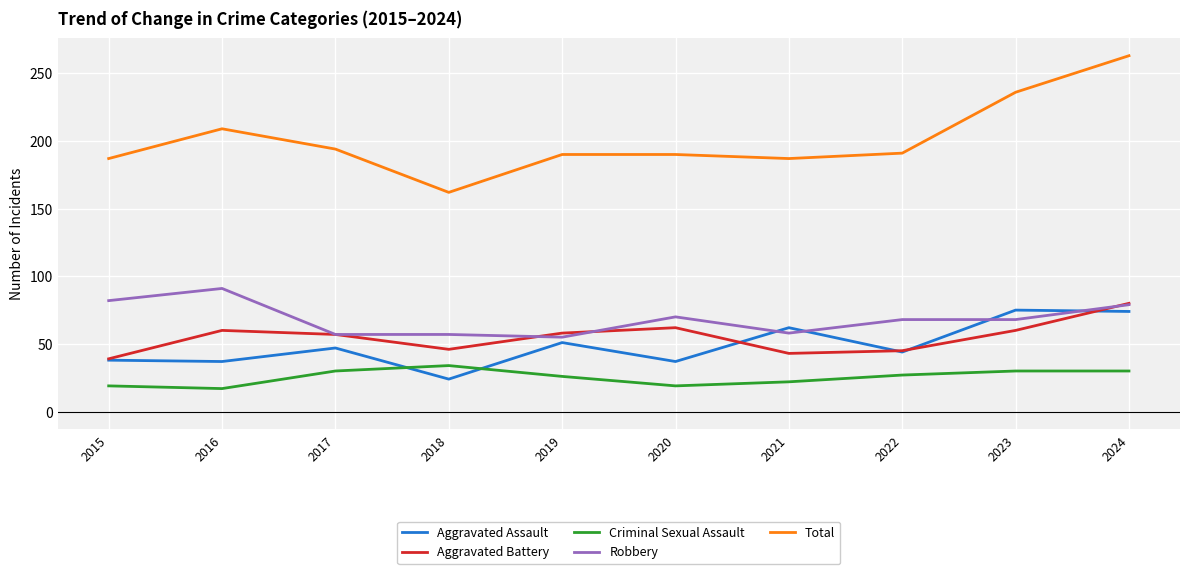

The Criminal Sexual Assault series shows 19 at 2020. True or false?

True